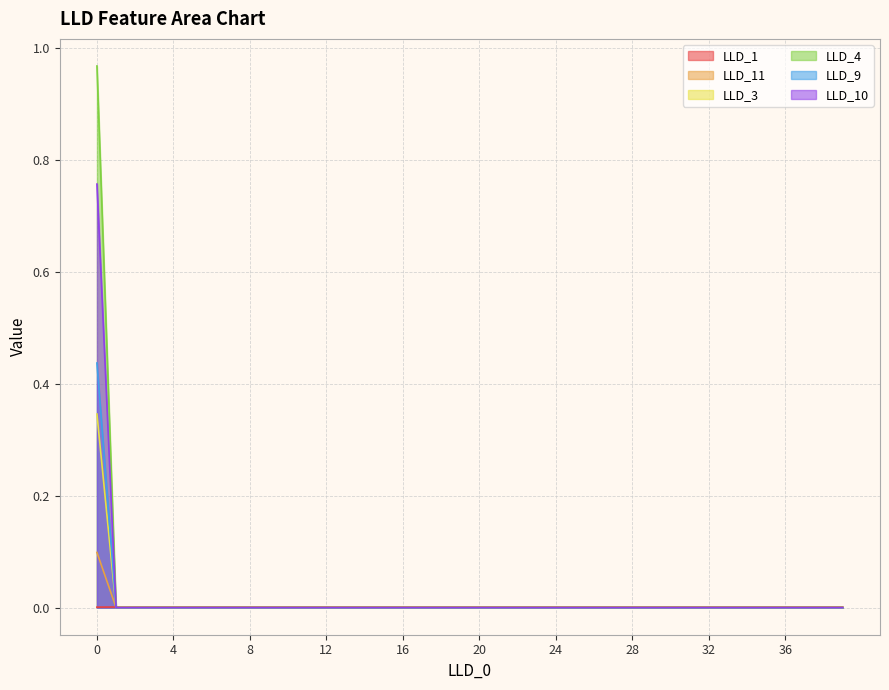

Does the chart display data point markers on the line(s)?

No